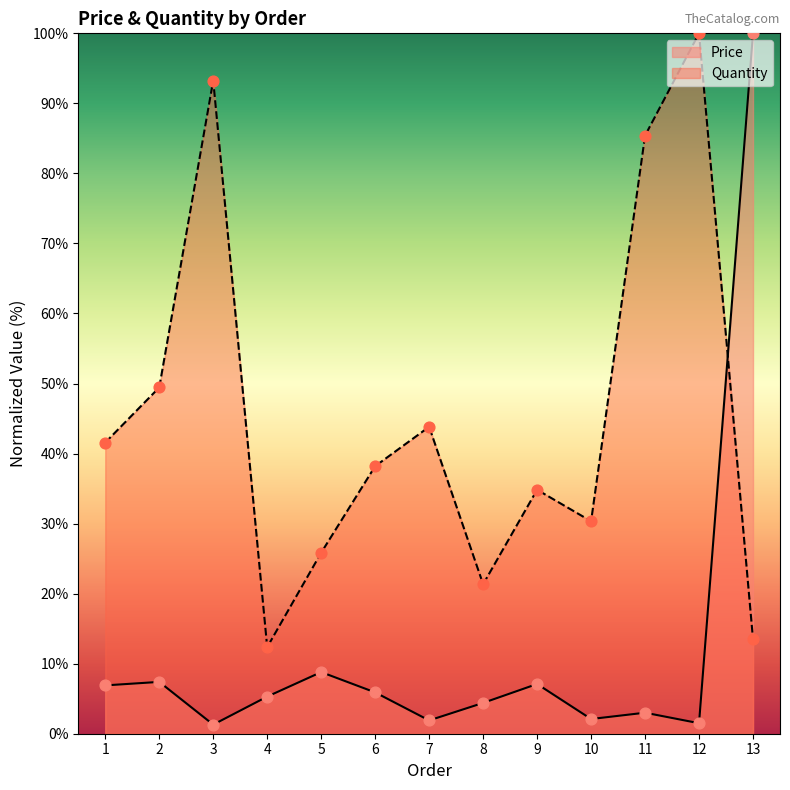

What is the total value across all series at 4?

17.7